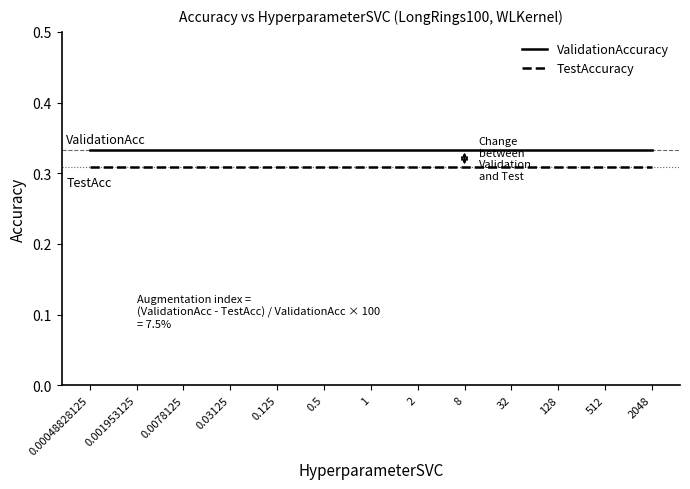

What position from the left is 512?

12